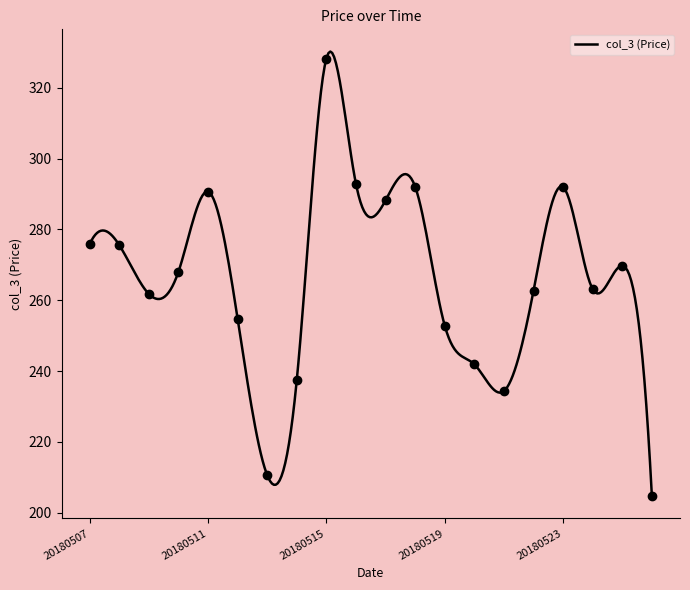

What is the value of the 10th point from the left?

292.8